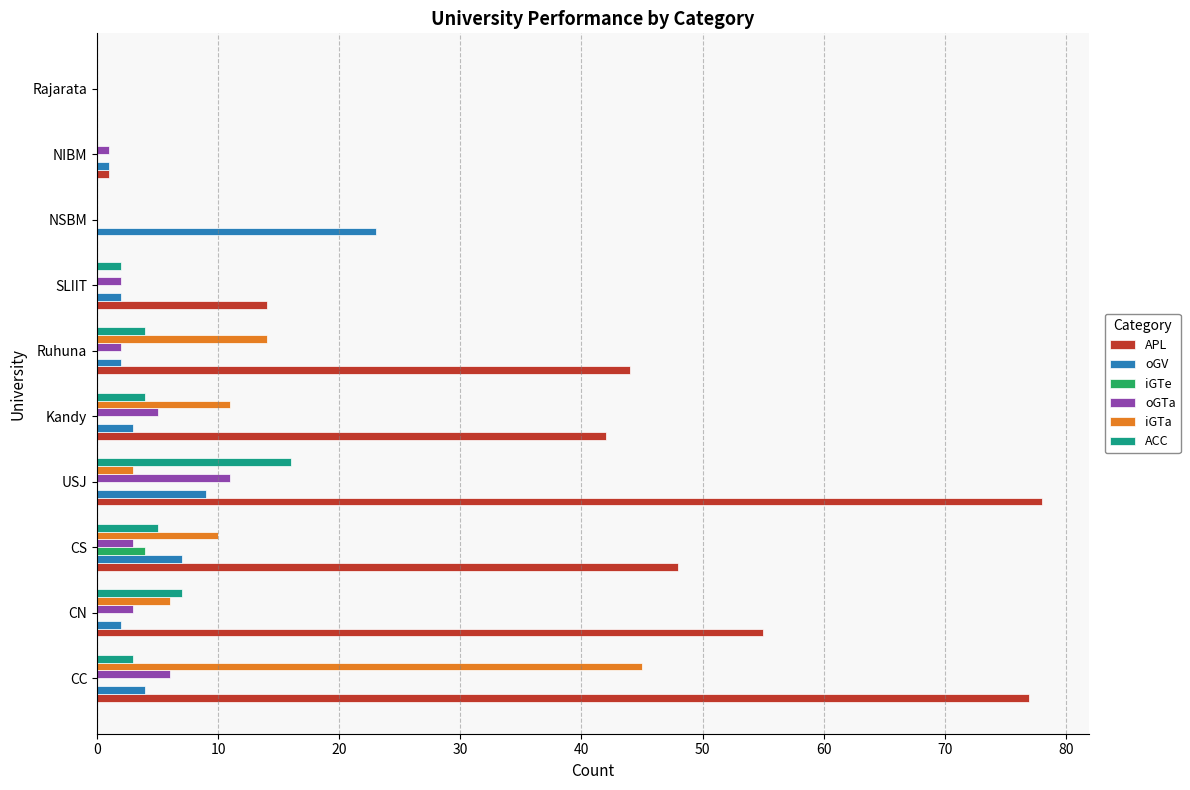

At which label is iGTa closest to 22?

Ruhuna